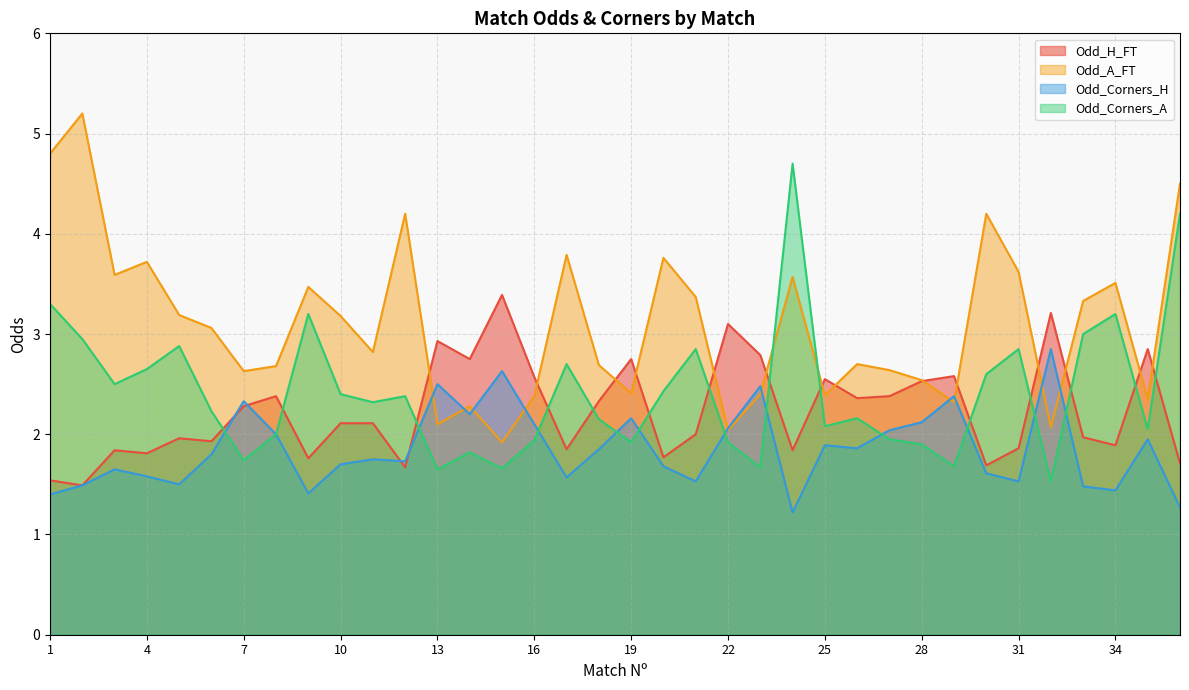

At which label is Odd_Corners_A closest to 3?

33